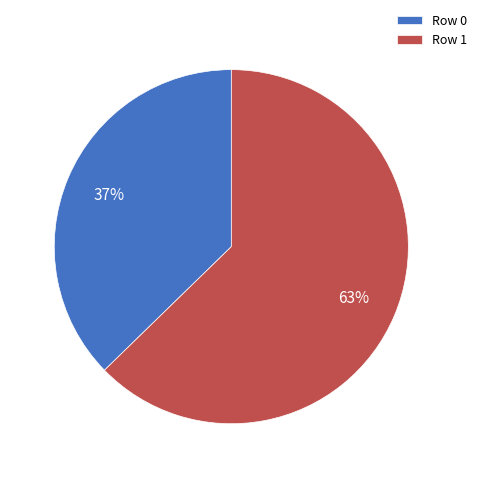

Does any single category account for the majority?

Yes